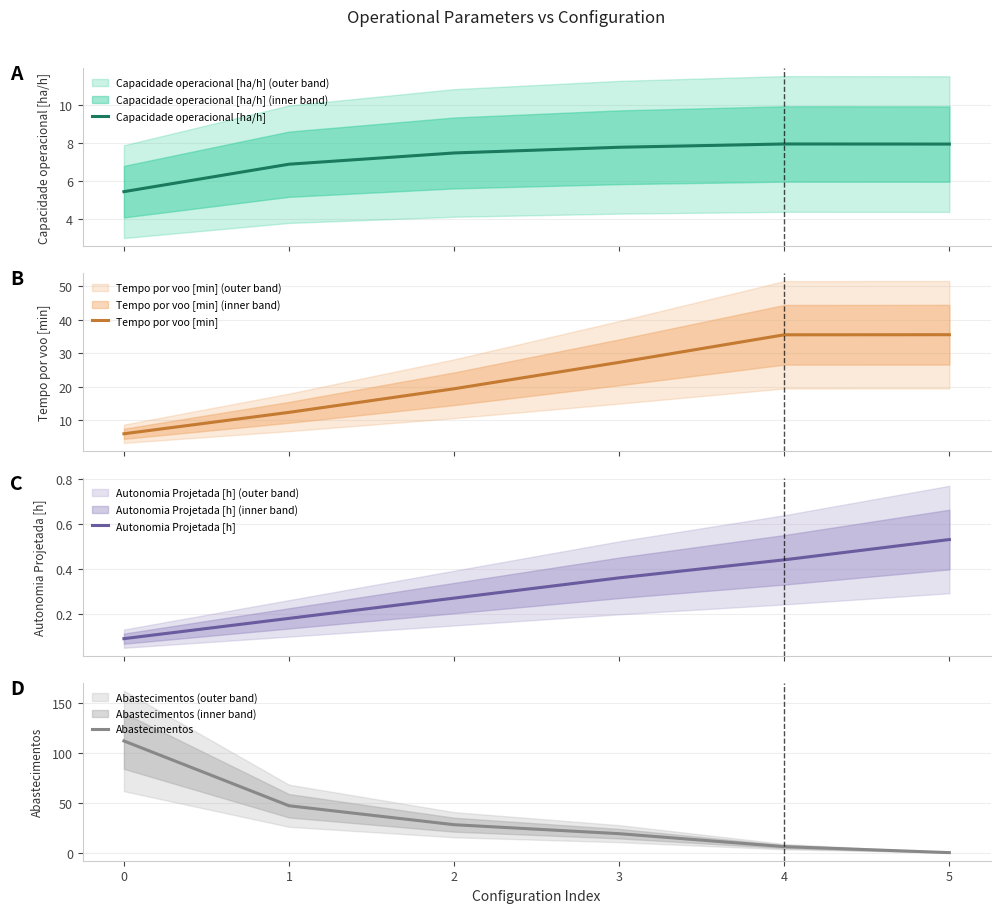

What is the value of the Abastecimentos point at the 3rd from the left?

28.0